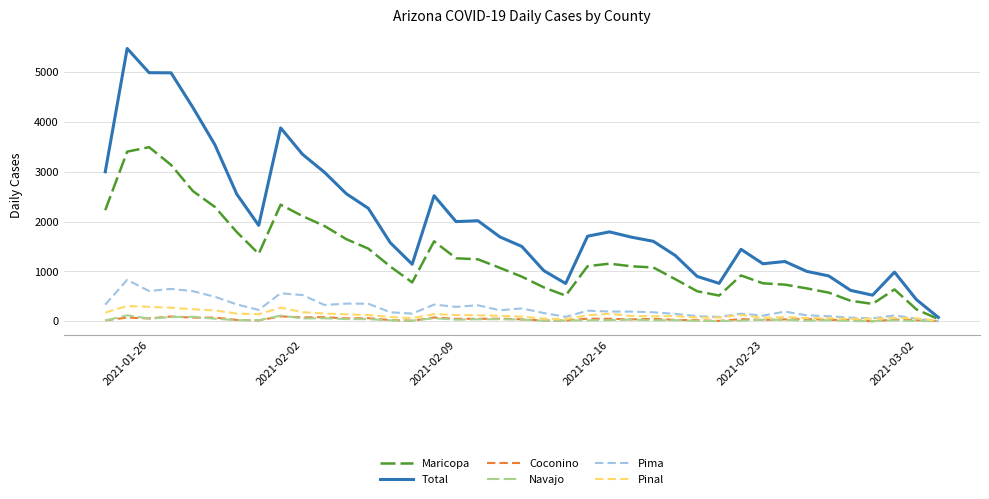

What is the highest value of the Navajo series?

121